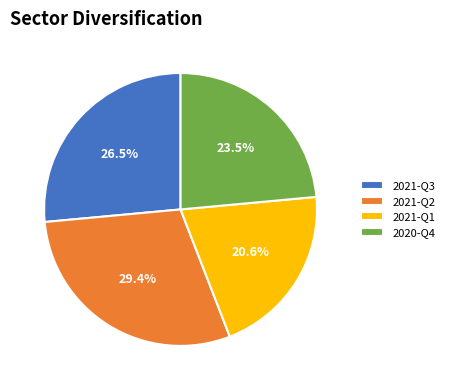

Does 2021-Q3 represent more than half of the total?

No